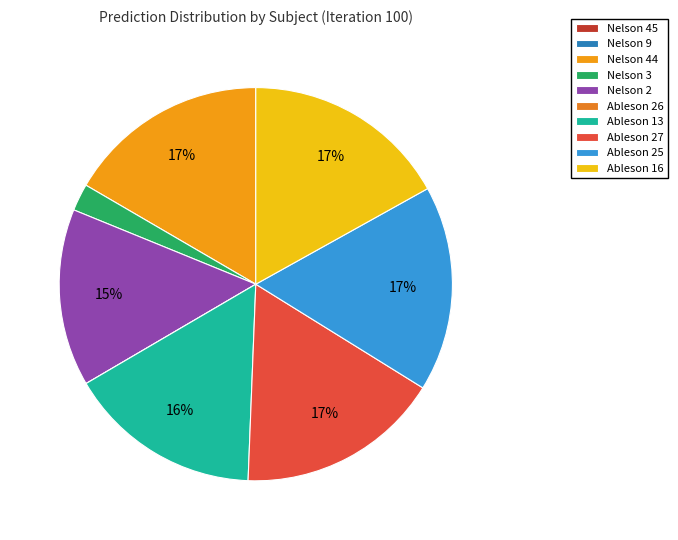

To the nearest percent, what percentage of the pie is Nelson 3?

2%